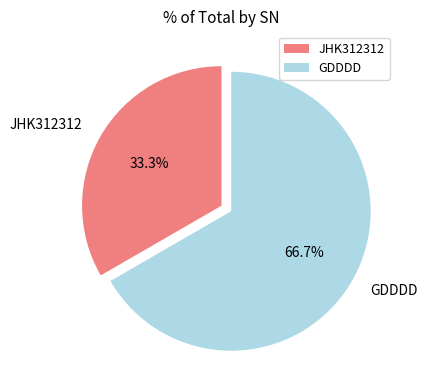

Count the number of slices in the pie.

2